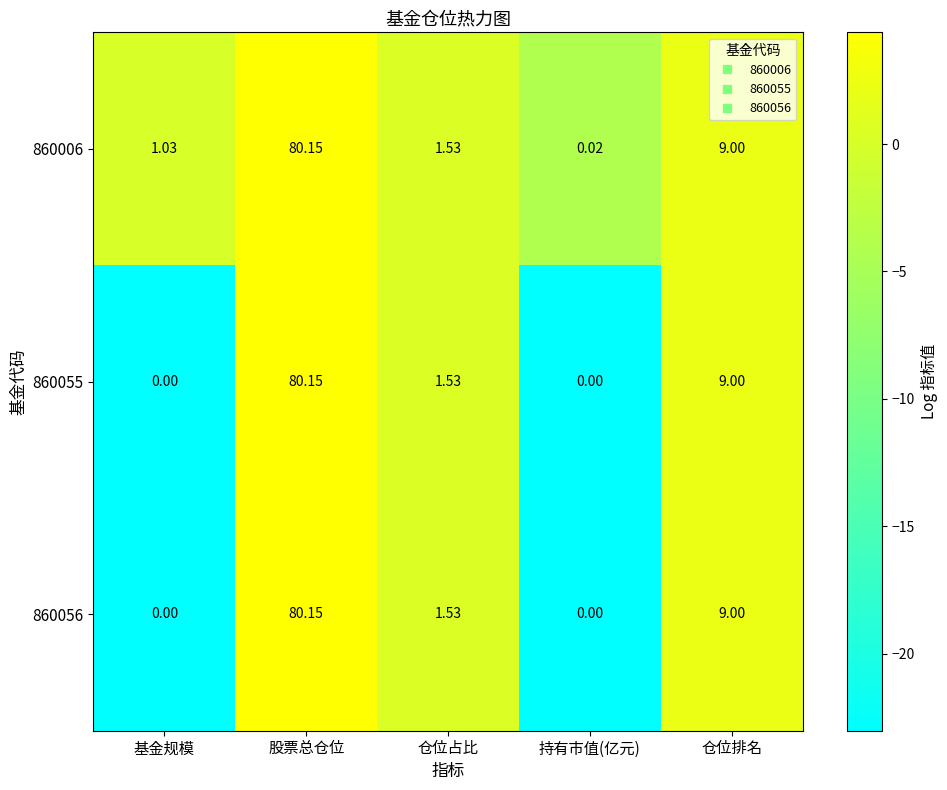

Which category has the highest value in the 860056 series?

股票总仓位